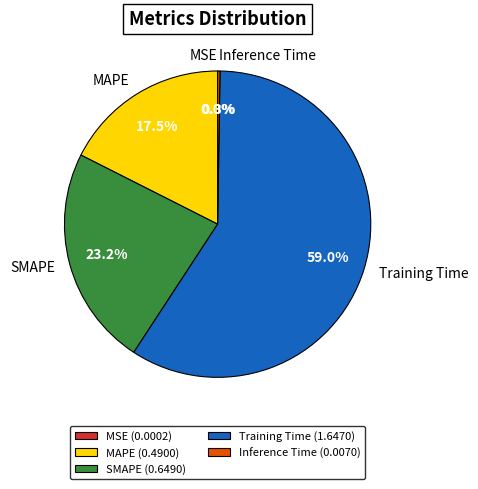

What is the majority slice?

Training Time